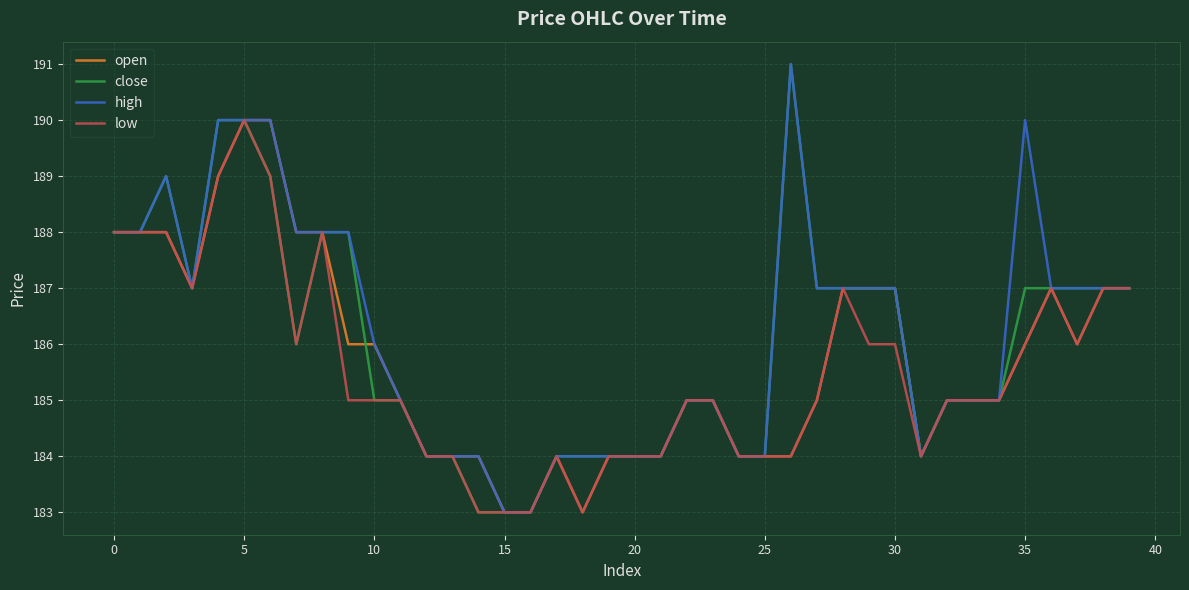

What is the sum of all close values?

7441